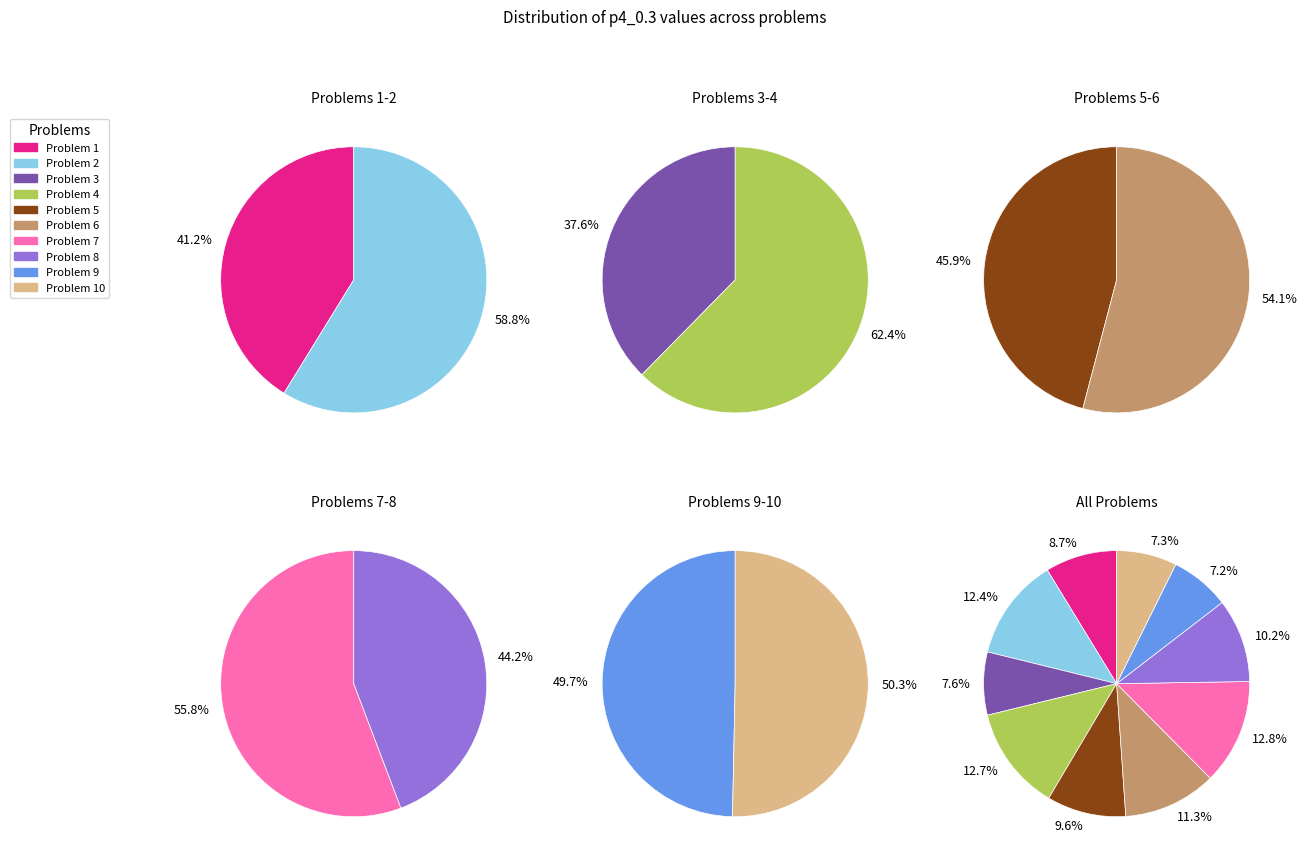

To the nearest percent, what percentage of the pie is 8?

10%